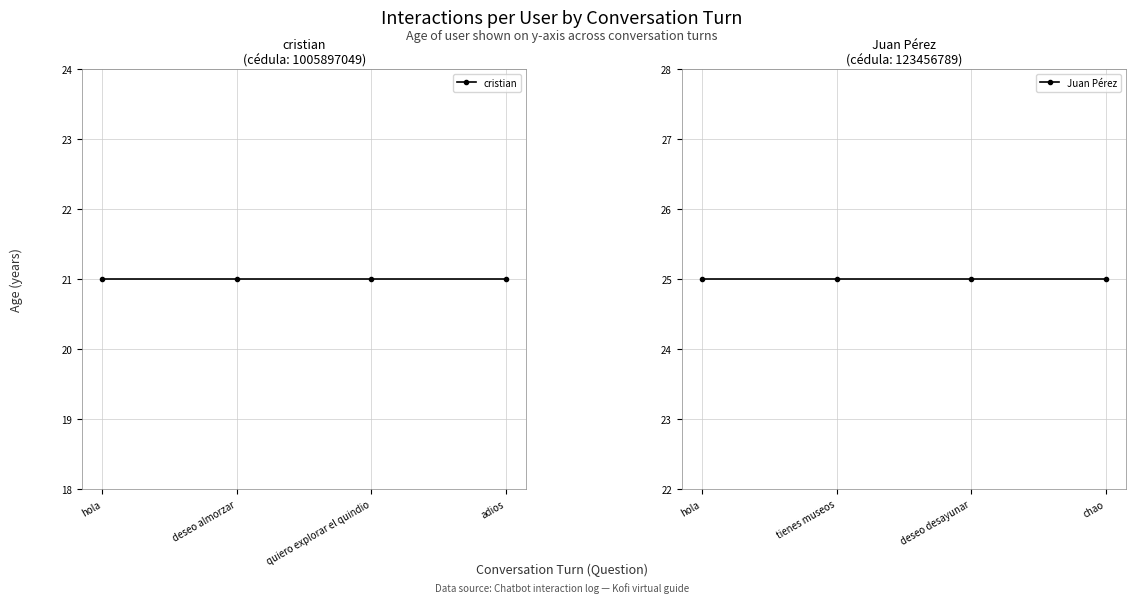

What is the average value of the Juan Pérez series?

25